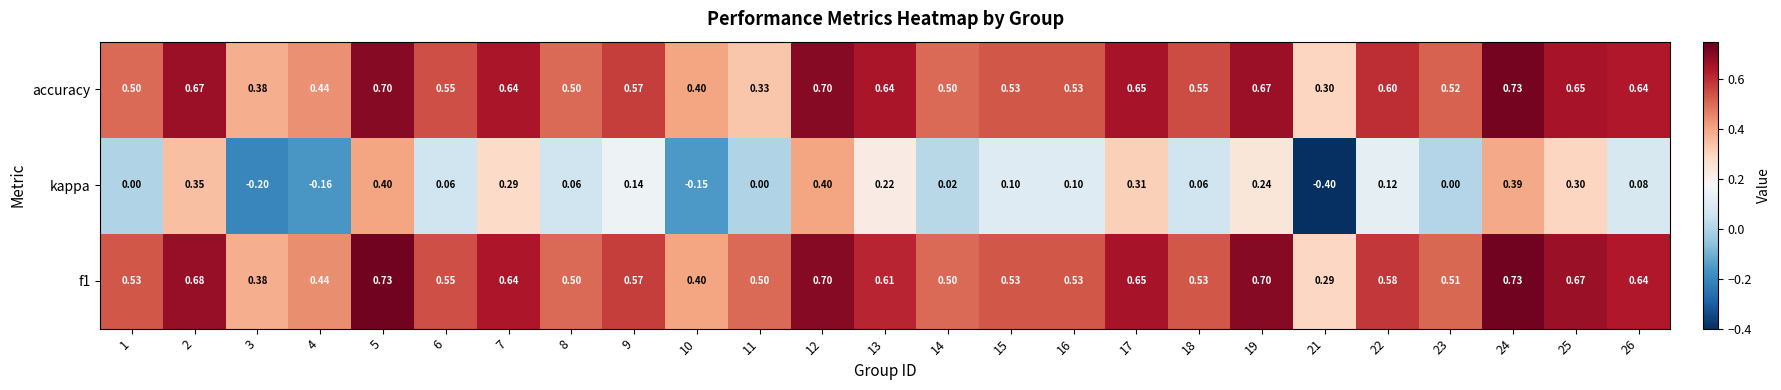

Is the value of accuracy at 17 greater than the value of kappa at 22?

Yes